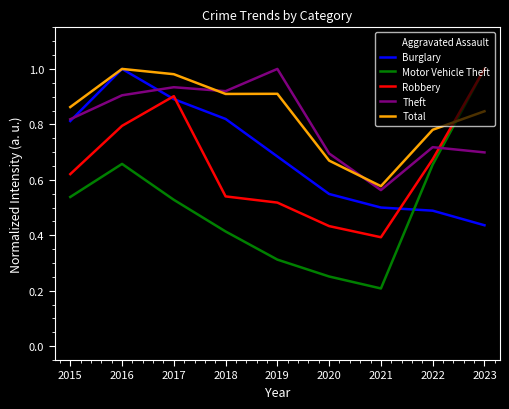

Between 2019 and 2023, which series saw the biggest shift?

Motor Vehicle Theft